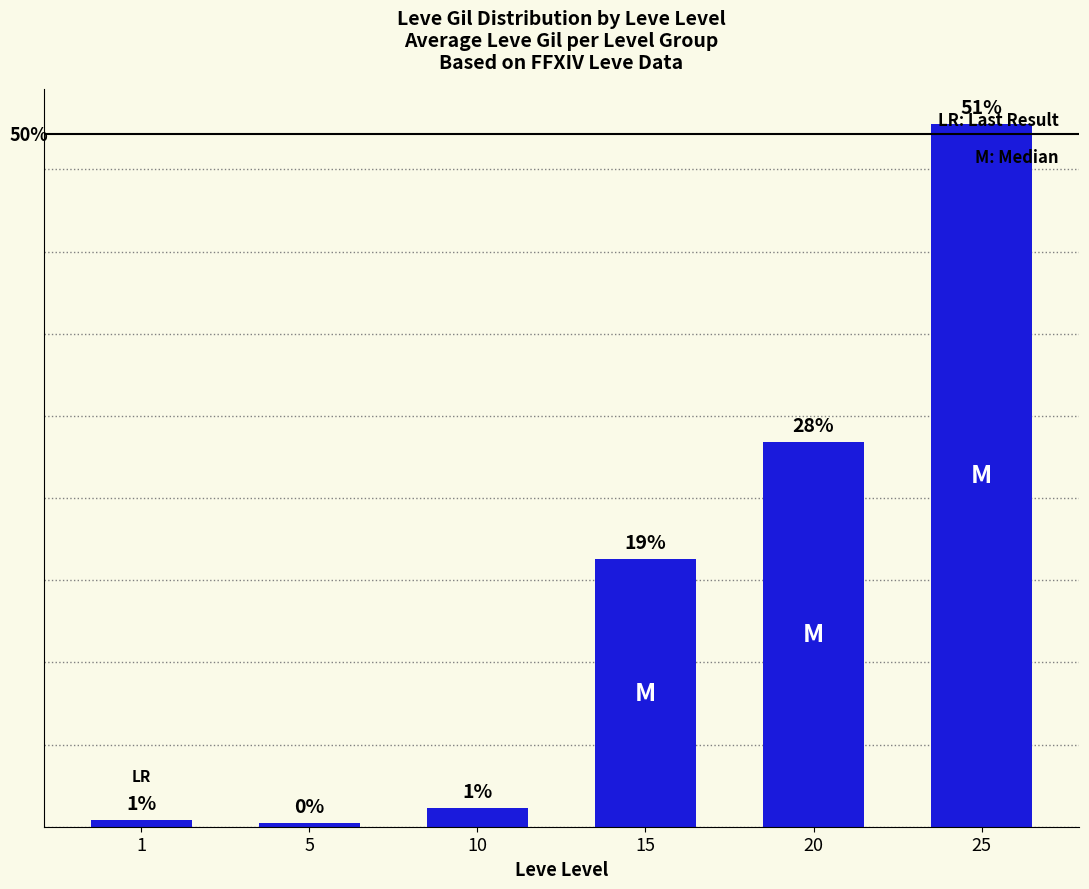

Are the bars horizontal?

No